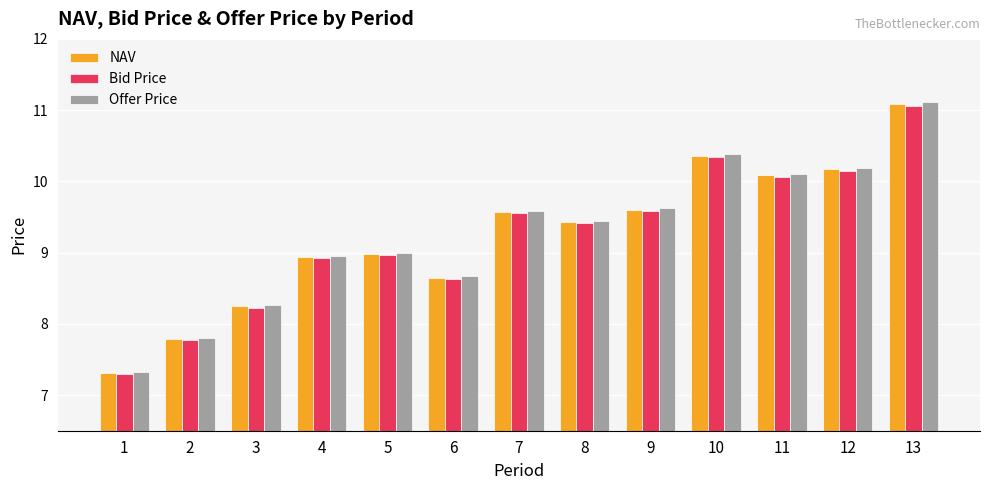

How many series are shown in this chart?

3